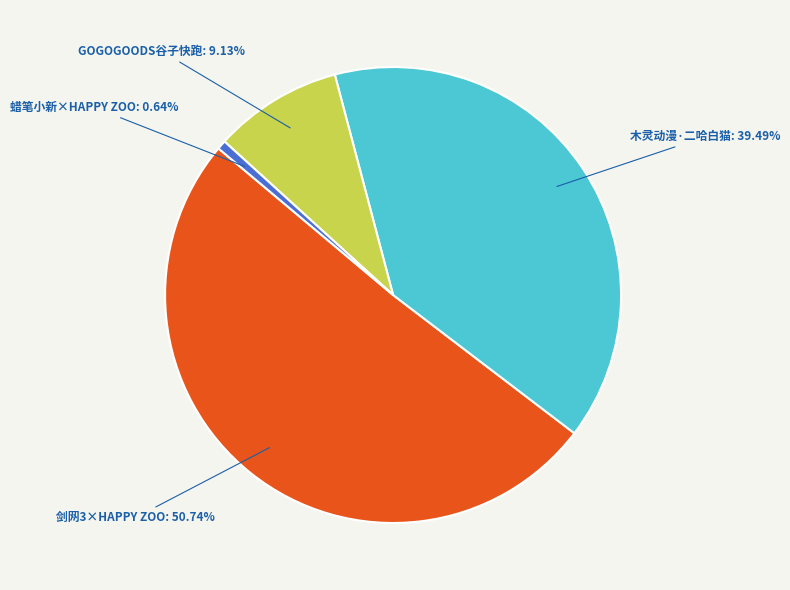

Is the sum of GOGOGOODS谷子快跑 and 剑网3×HAPPY ZOO greater than half?

Yes